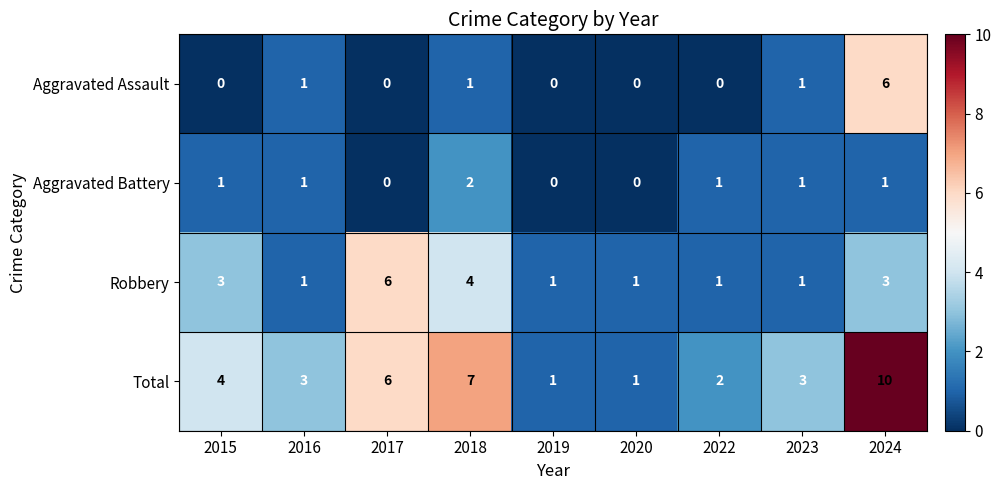

Is it true that Aggravated Assault equals 2 at 2019?

False